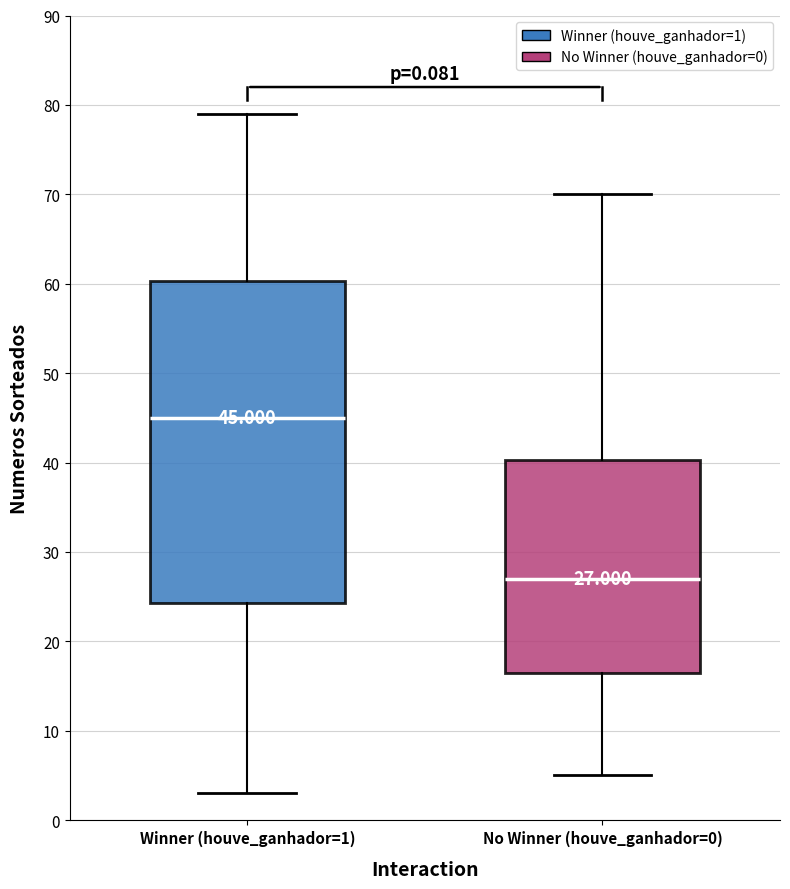

Which box is the tallest, from its lower edge to its upper edge?

Winner (houve_ganhador=1)